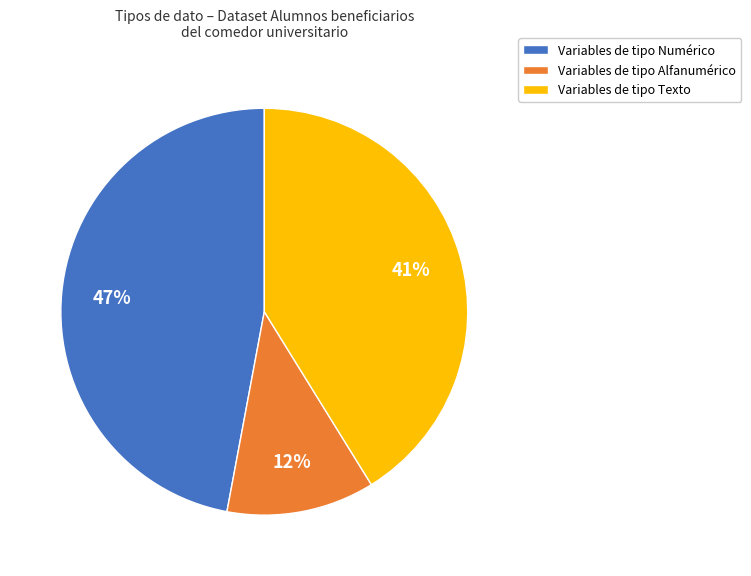

Is it true that Variables de tipo Alfanumérico is 12% of the pie?

True